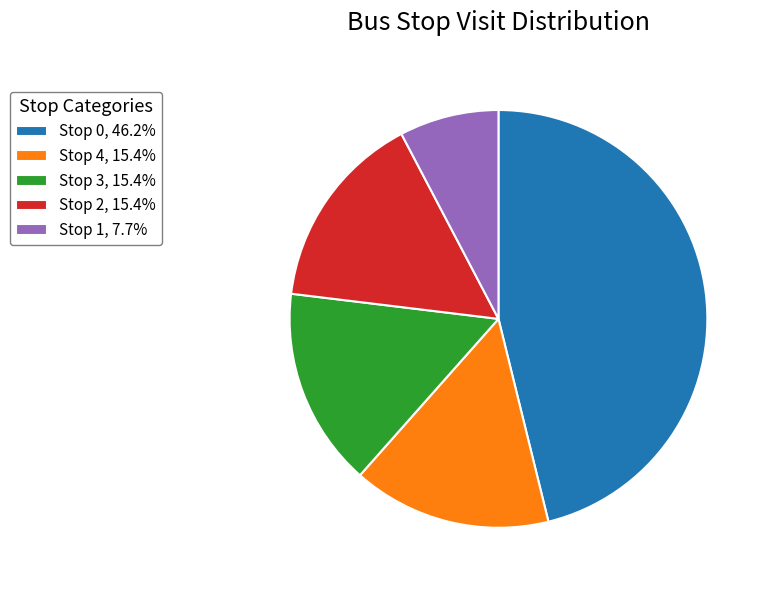

Does any single category account for the majority?

No